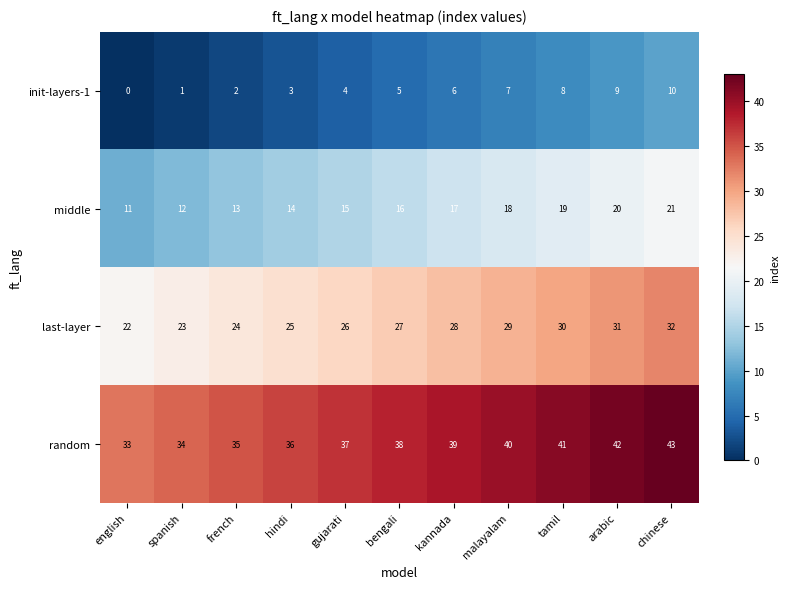

Is it true that random equals 23 at spanish?

False